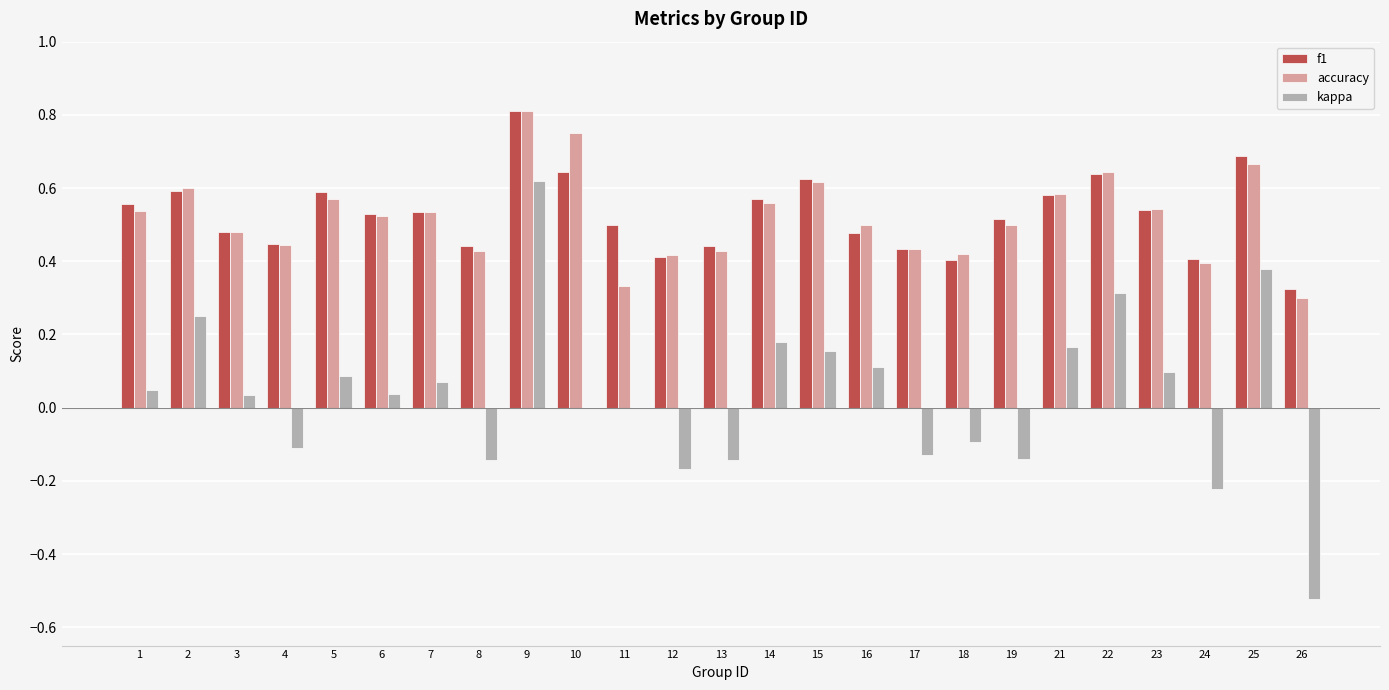

The f1 series shows 0.6 at 10. True or false?

True